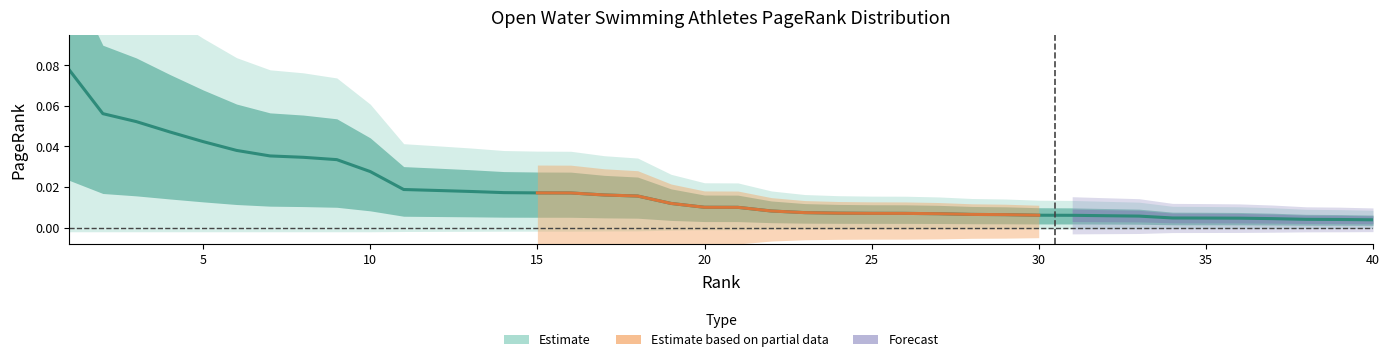

The value at 26 is 0.0. True or false?

False